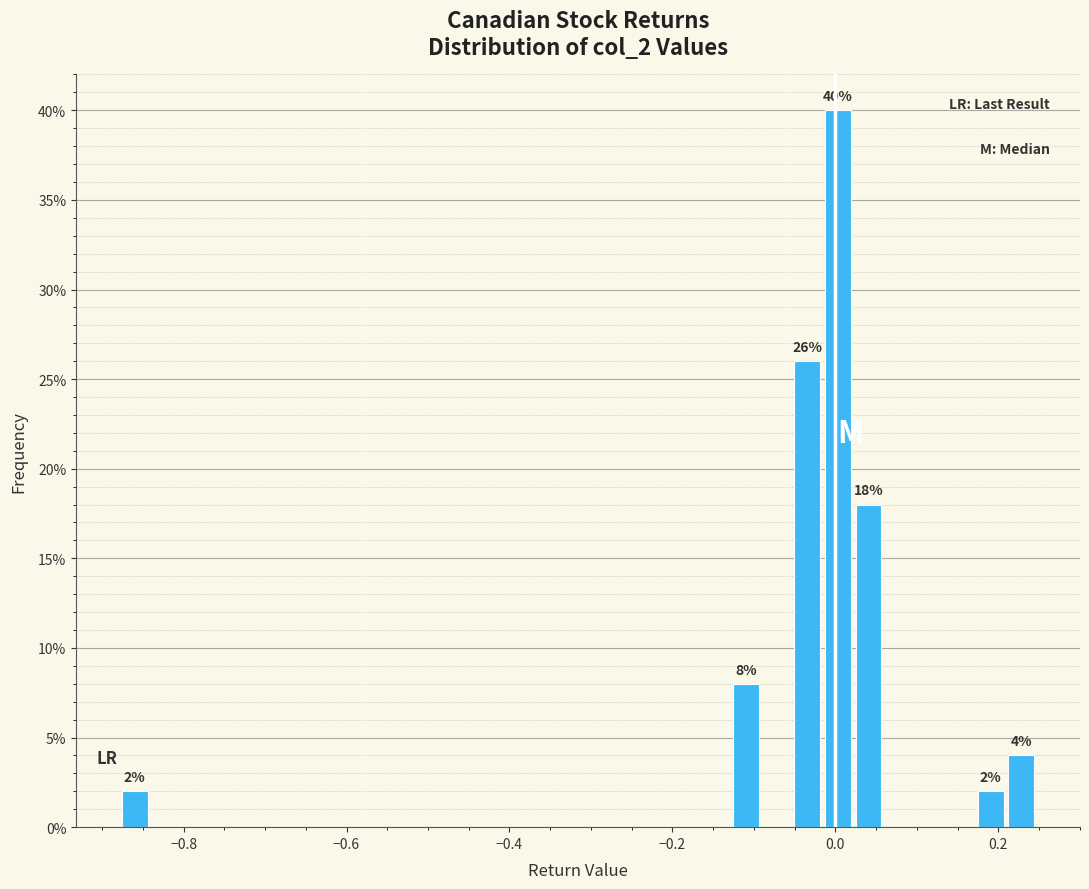

Around what value on the x-axis is the tallest bar? Give the approximate position of its centre, as read against the axis.

0.00